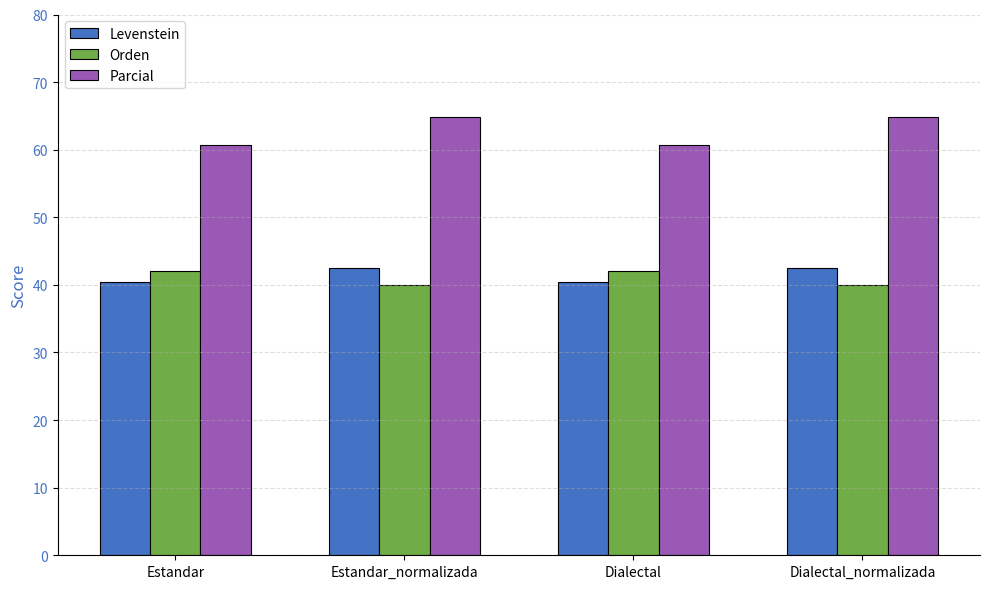

Reading left to right, what are all the values shown in this chart?

Levenstein: Estandar=40.4	Estandar_normalizada=42.5	Dialectal=40.4	Dialectal_normalizada=42.5
Orden: Estandar=42.1	Estandar_normalizada=40.0	Dialectal=42.1	Dialectal_normalizada=40.0
Parcial: Estandar=60.8	Estandar_normalizada=64.9	Dialectal=60.8	Dialectal_normalizada=64.9